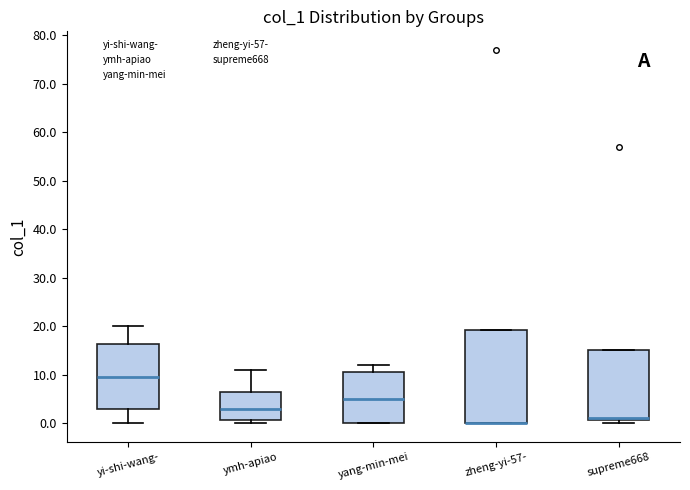

Where does the upper whisker of the box for yang-min-mei end on the y-axis? The values are not printed on the chart, so give them approximately, as read against the axis.

12